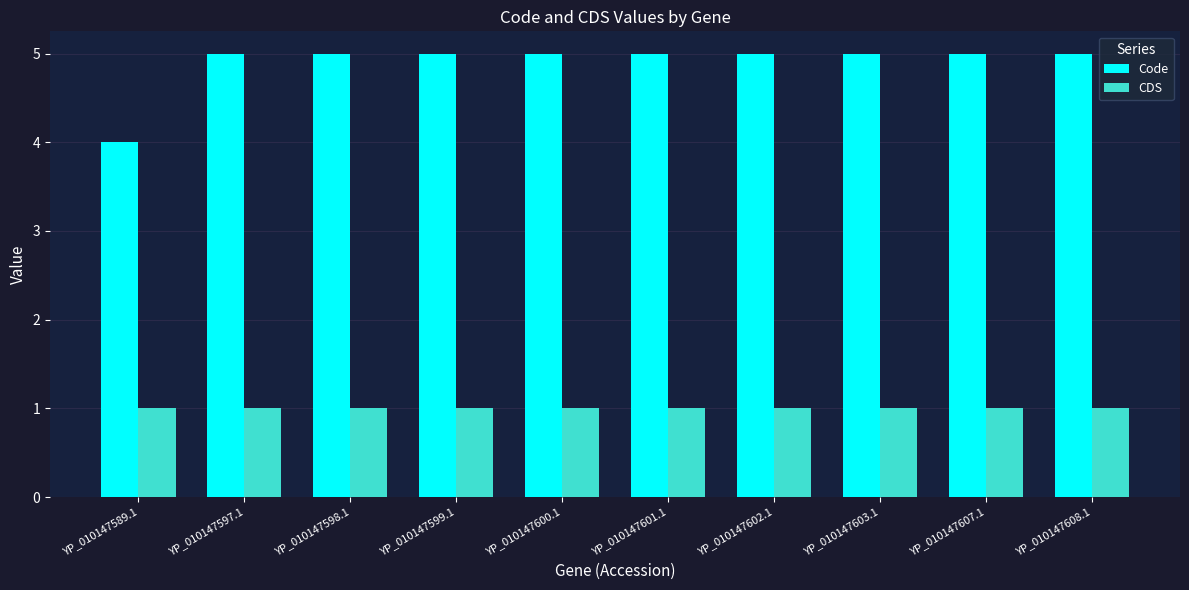

Reading left to right, transcribe all the data shown in this chart.

Code: 4	5	5	5	5	5	5	5	5	5
CDS: 1	1	1	1	1	1	1	1	1	1